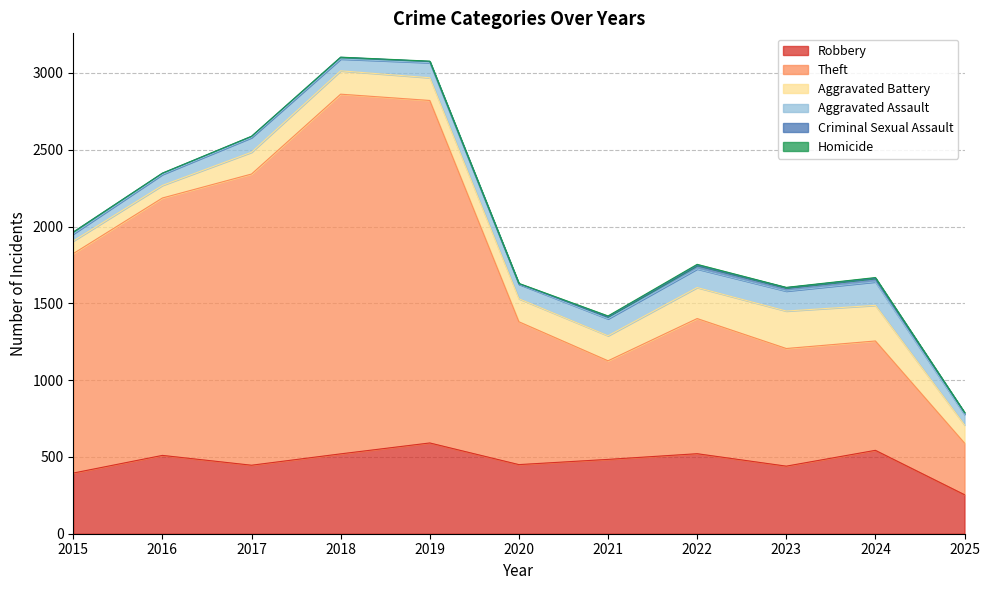

What is the difference between the maximum and minimum values in the Homicide series?

6